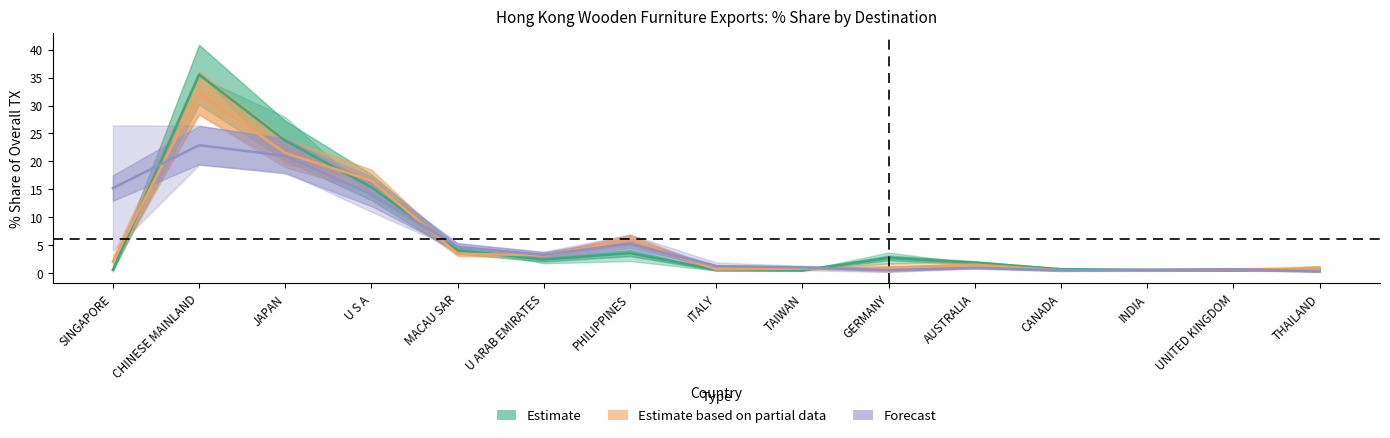

What is the total value across all series at ITALY?

4.2